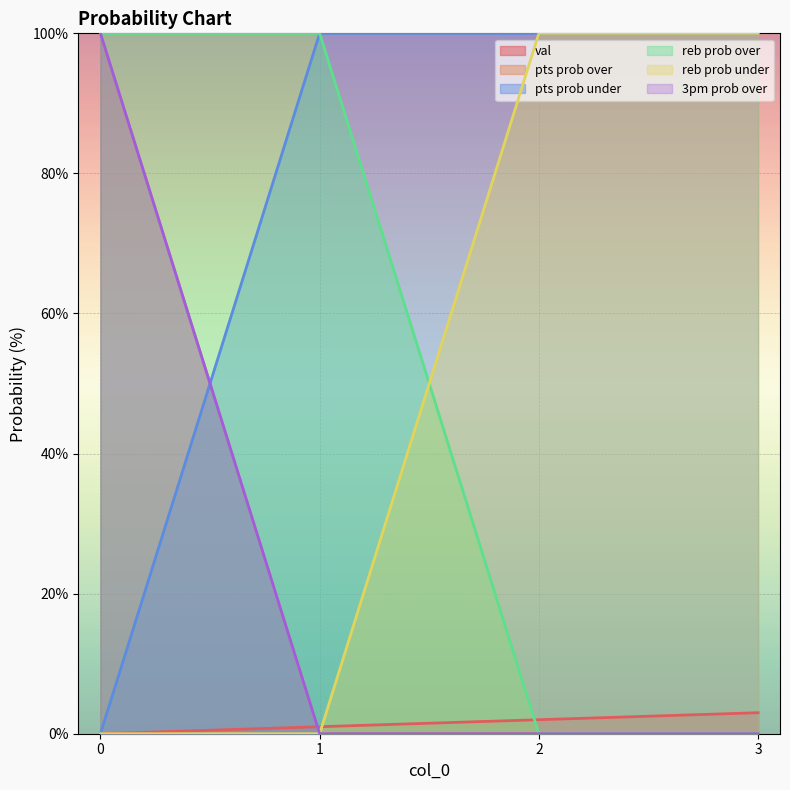

Reading left to right, what are all the values shown in this chart?

val: 0=0	1=1	2=2	3=3
pts prob over: 0=100	1=0	2=0	3=0
pts prob under: 0=0	1=100	2=100	3=100
reb prob over: 0=100	1=100	2=0	3=0
reb prob under: 0=0	1=0	2=100	3=100
3pm prob over: 0=100	1=0	2=0	3=0